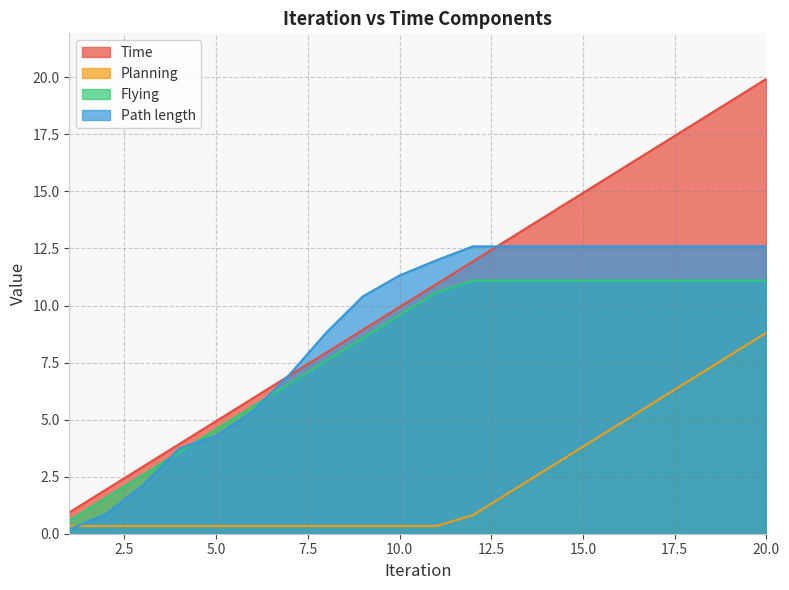

Does the chart have visible grid lines?

Yes